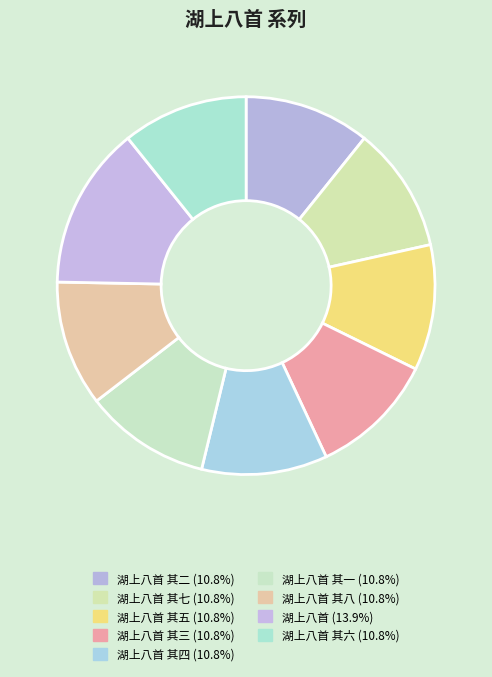

What is the smallest slice in the pie chart?

湖上八首 其一